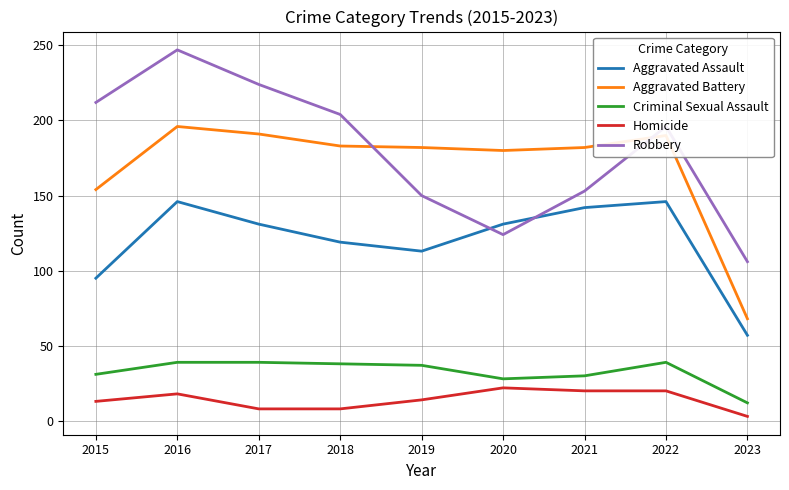

Between which two adjacent categories do Aggravated Battery and Robbery first intersect?

2018 and 2019